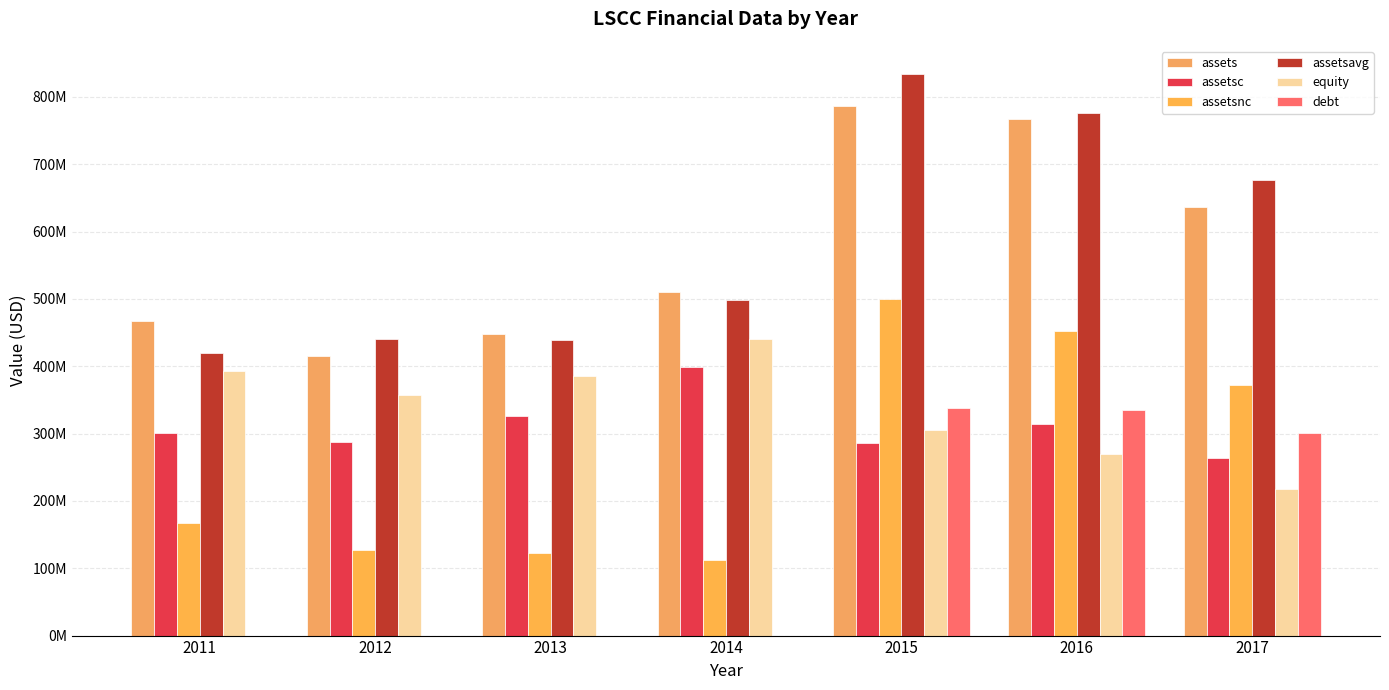

Which series has the largest total across all categories?

assetsavg